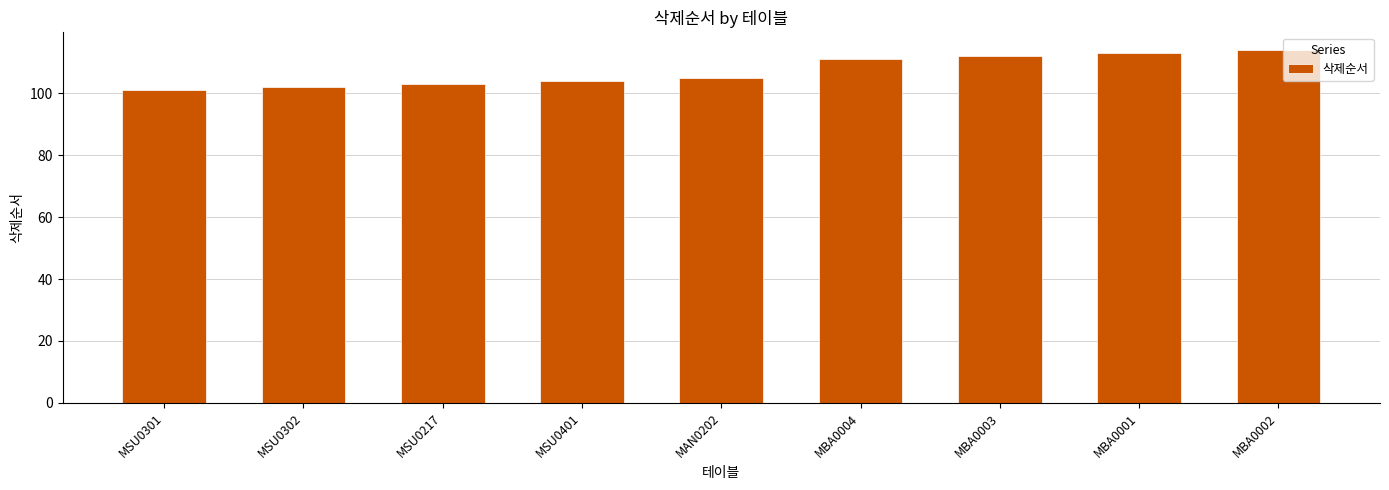

What is the minimum value shown in the chart?

101